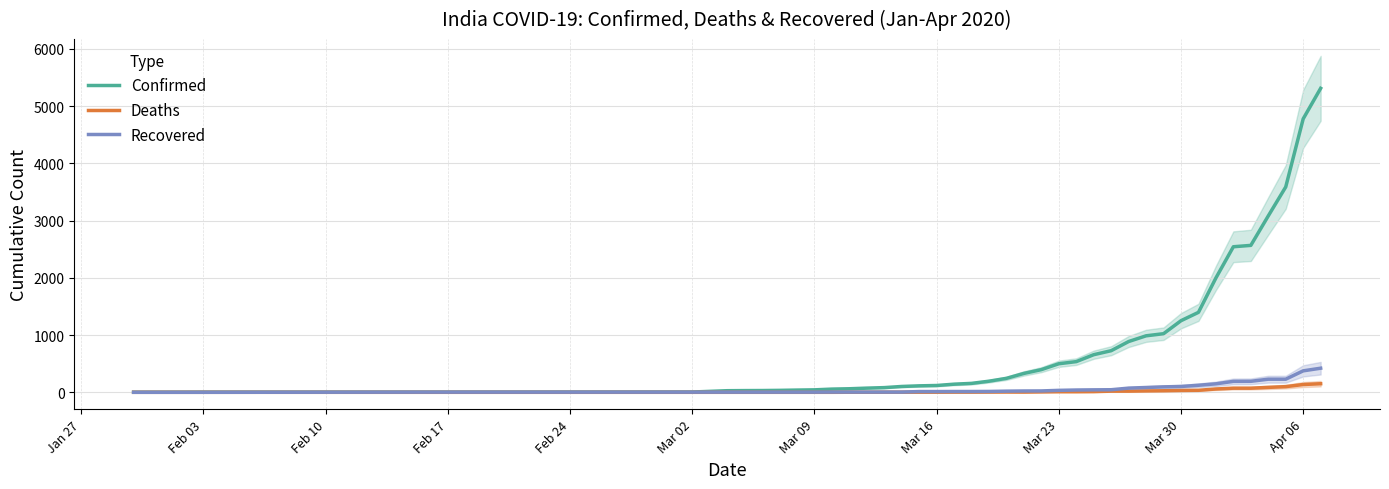

What is the maximum value for Confirmed?

5311